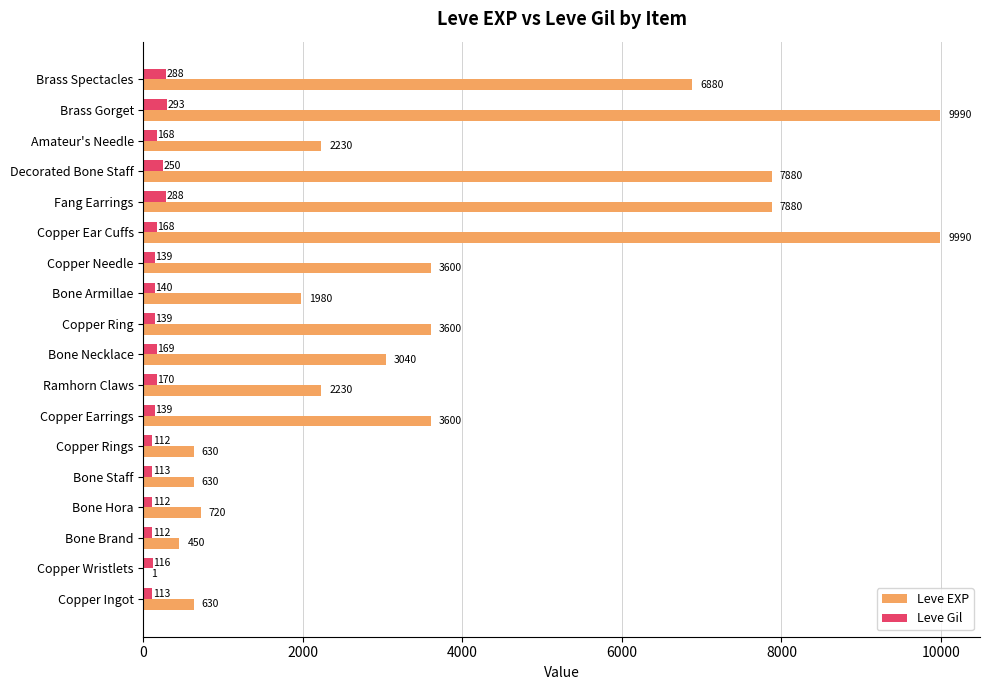

The value of Leve Gil at Amateur's Needle is 168. True or false?

True